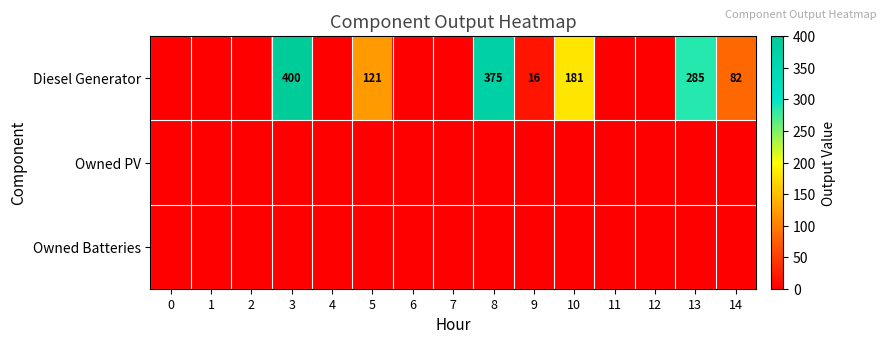

Count the number of categories in the chart.

15